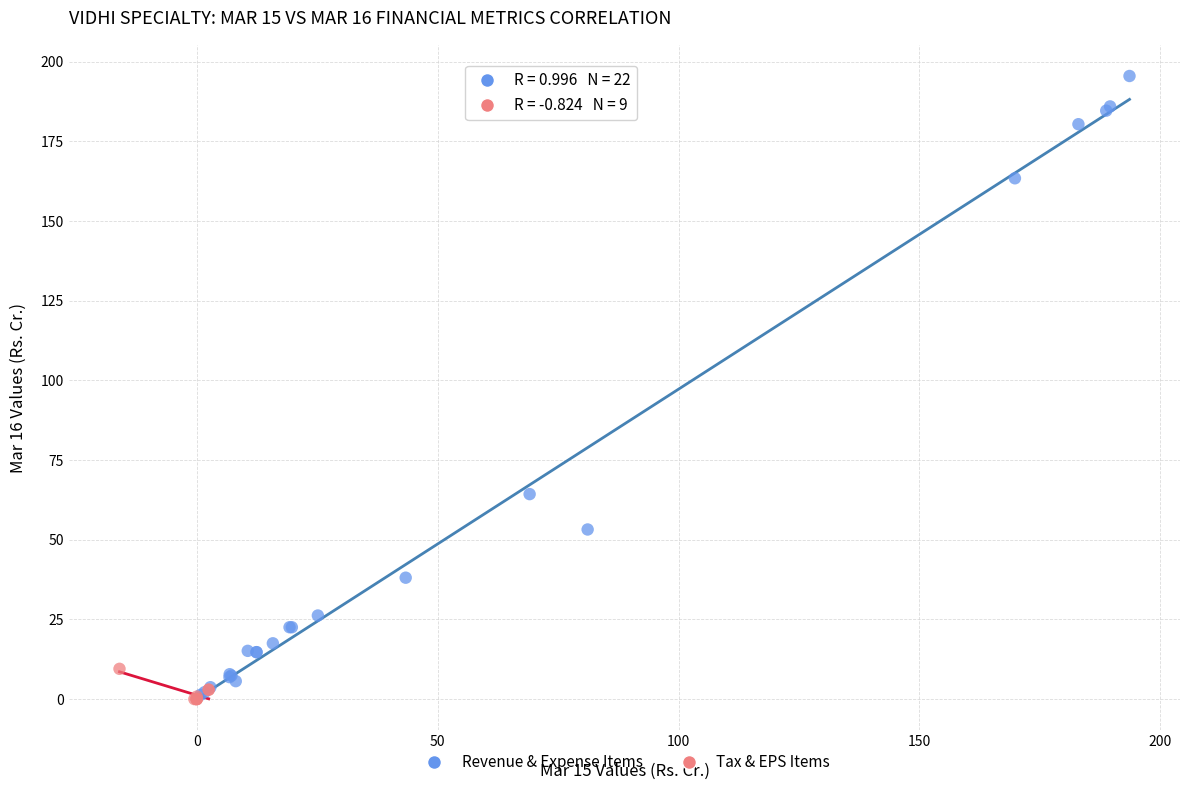

Which series contains the highest Y value?

Revenue & Expense Items